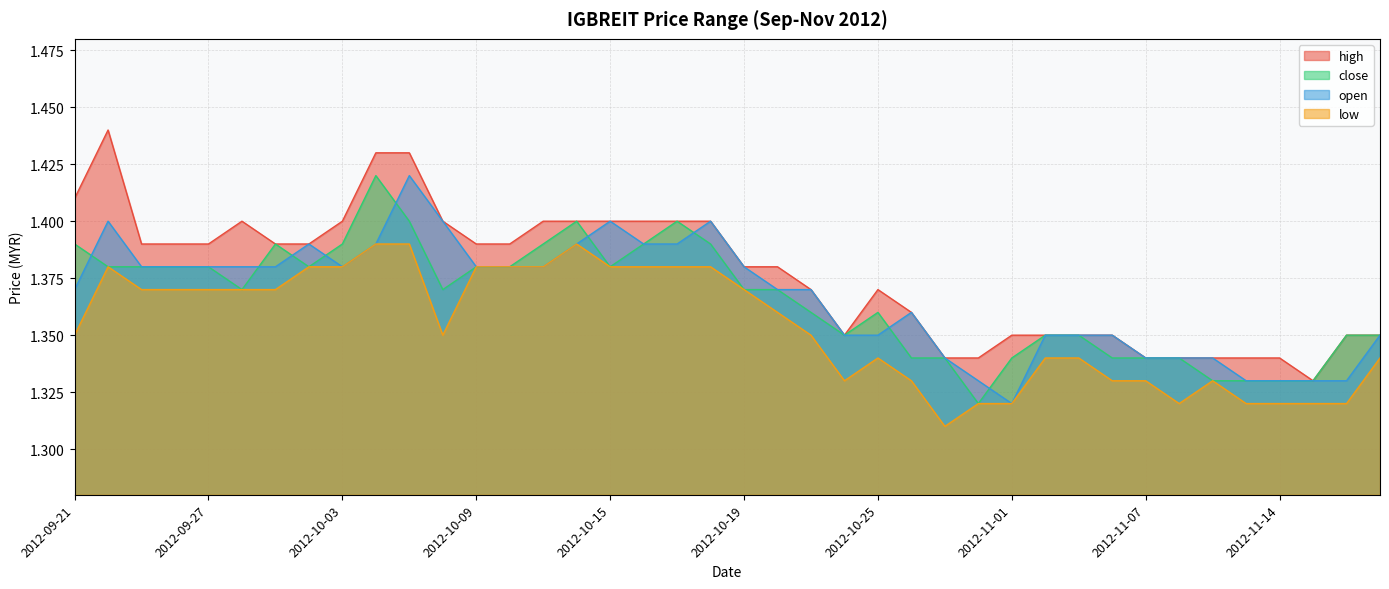

Does the chart display data point markers on the line(s)?

No